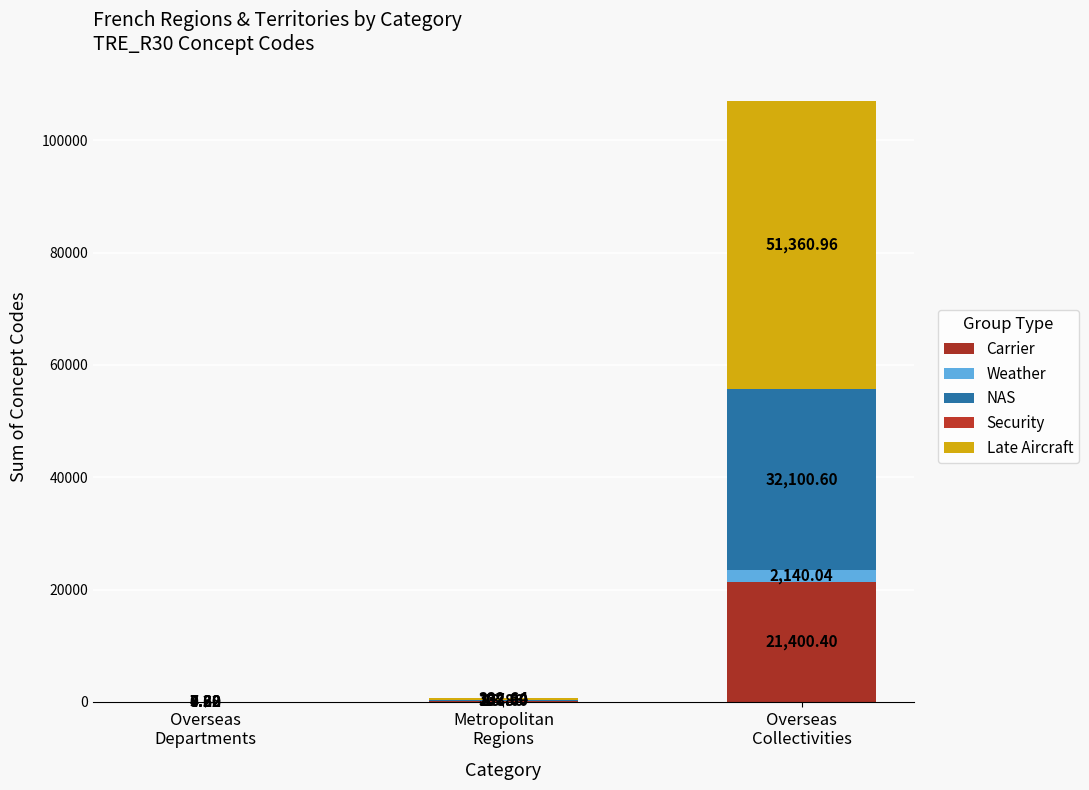

How many distinct data groups are displayed?

4